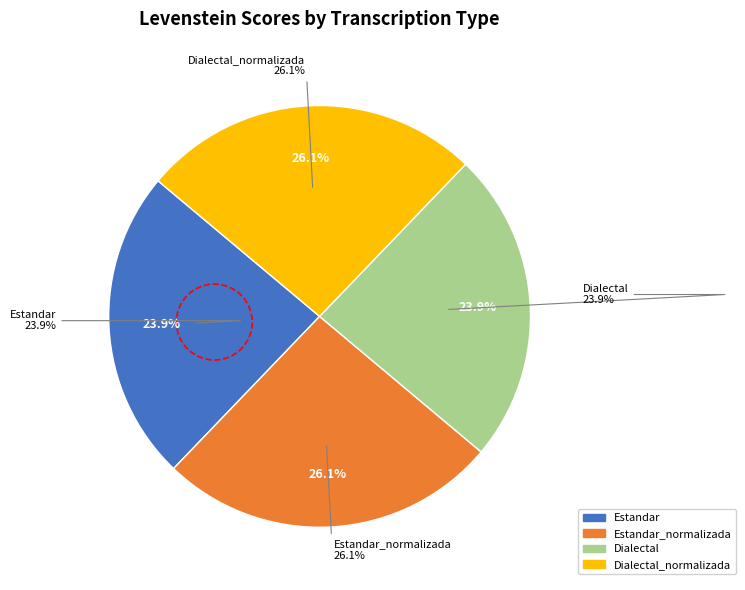

Do Dialectal_normalizada and Dialectal together represent more than half of the pie?

No